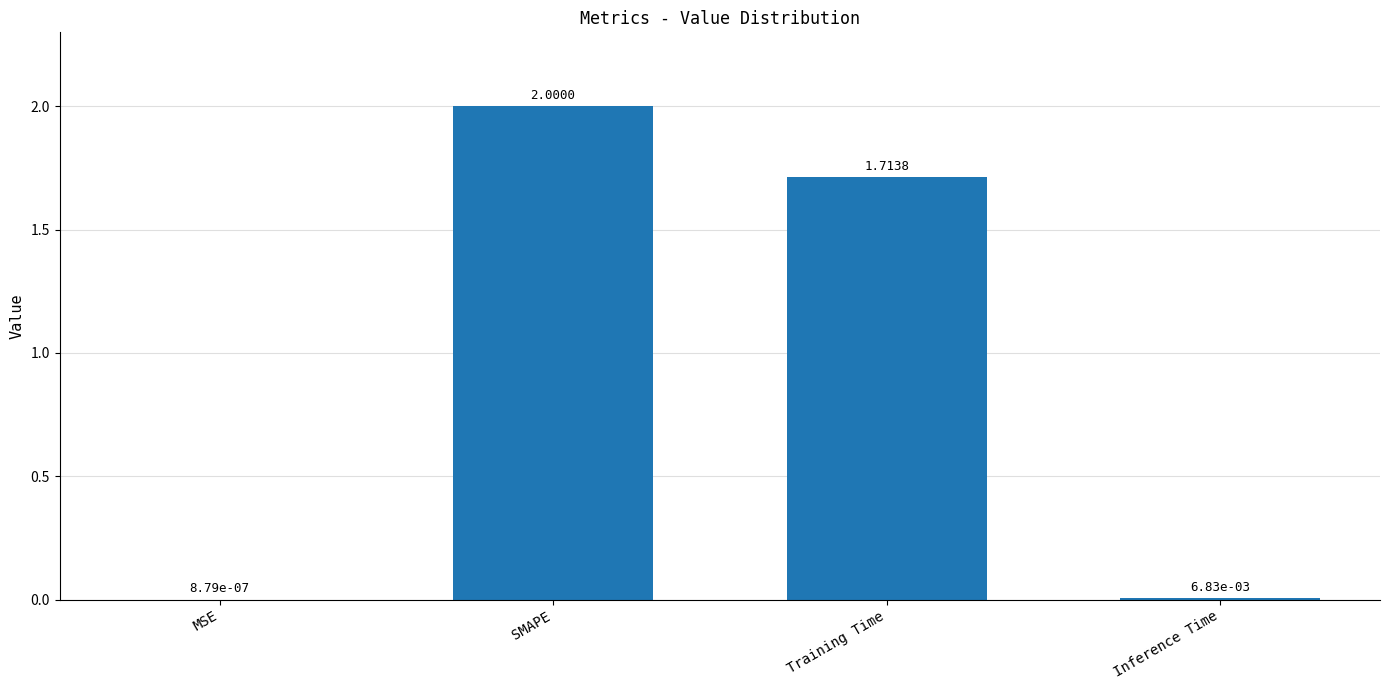

Are the bars horizontal?

No